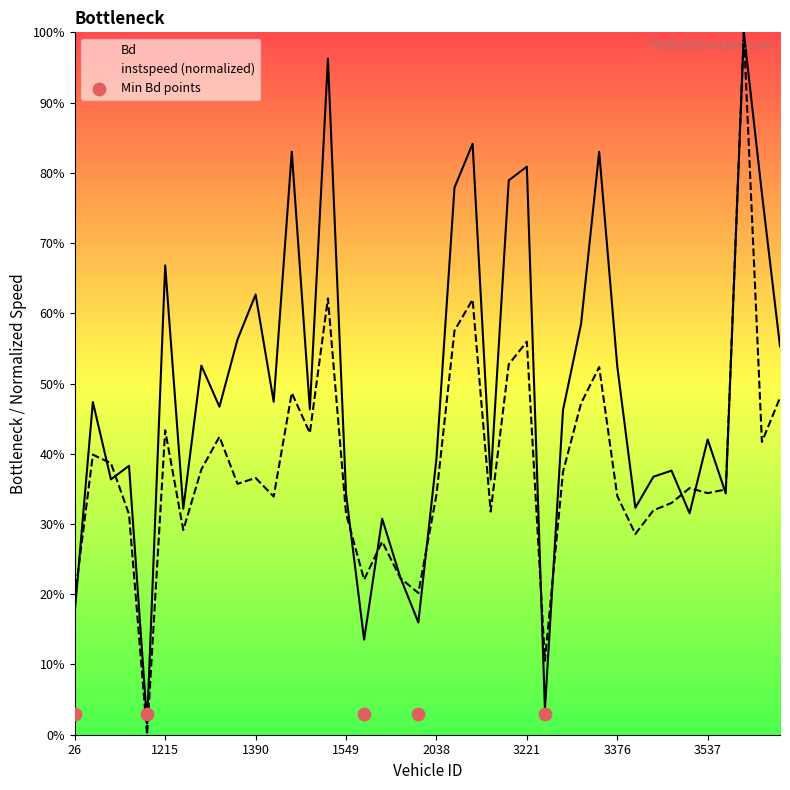

Which series contains the lowest Y value?

instspeed